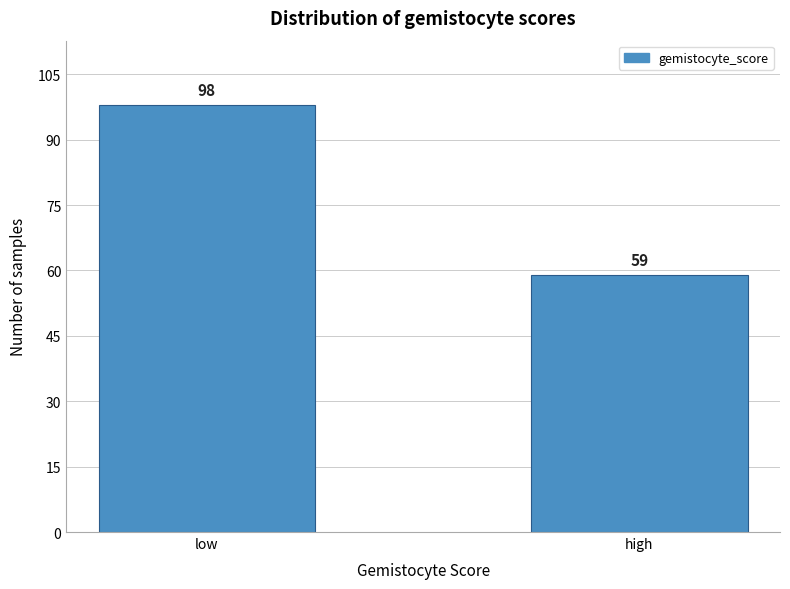

Reading right to left, extract all data points from this chart.

high=59	low=98